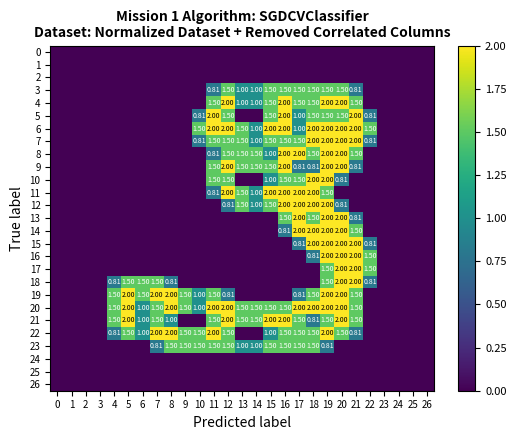

The 3 series shows 0.0 at 26. True or false?

True